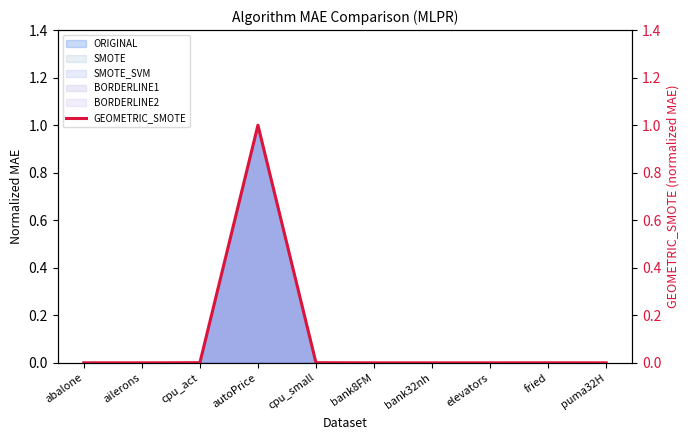

Does the chart display data point markers on the line(s)?

No